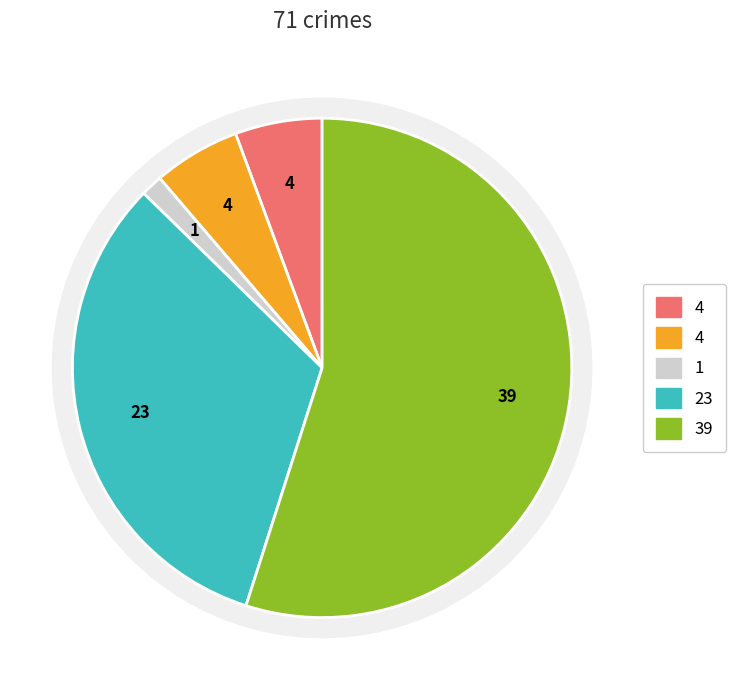

Is Theft the majority of the pie?

Yes